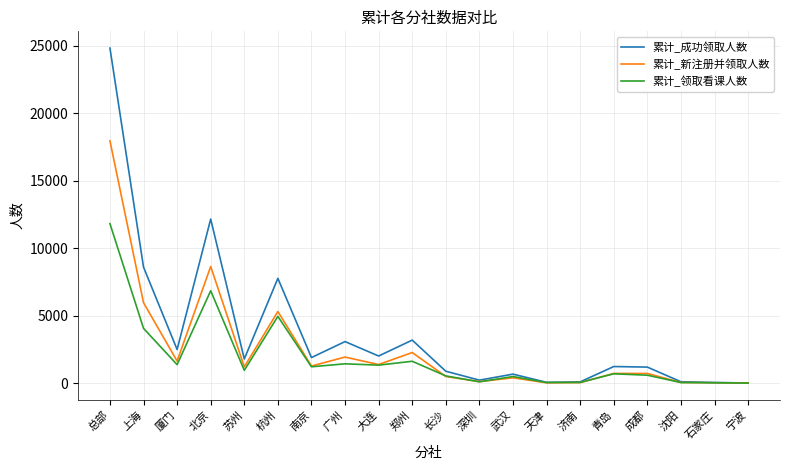

True or false: 累计_新注册并领取人数 has more than 1 interior local peaks.

True